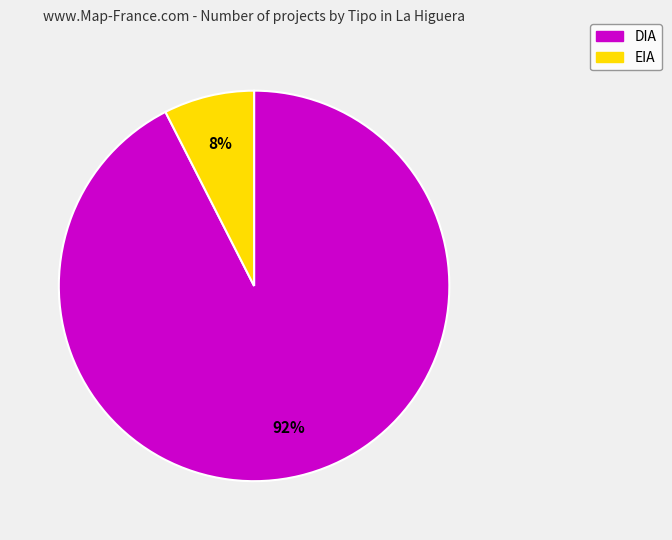

To the nearest percent, what is the average slice percentage?

50%